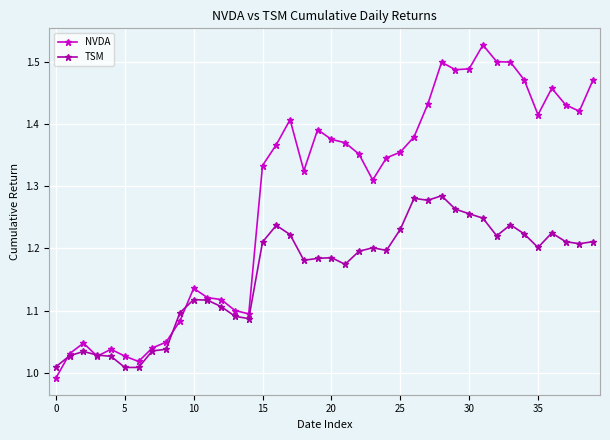

Which series has the widest spread of values?

NVDA